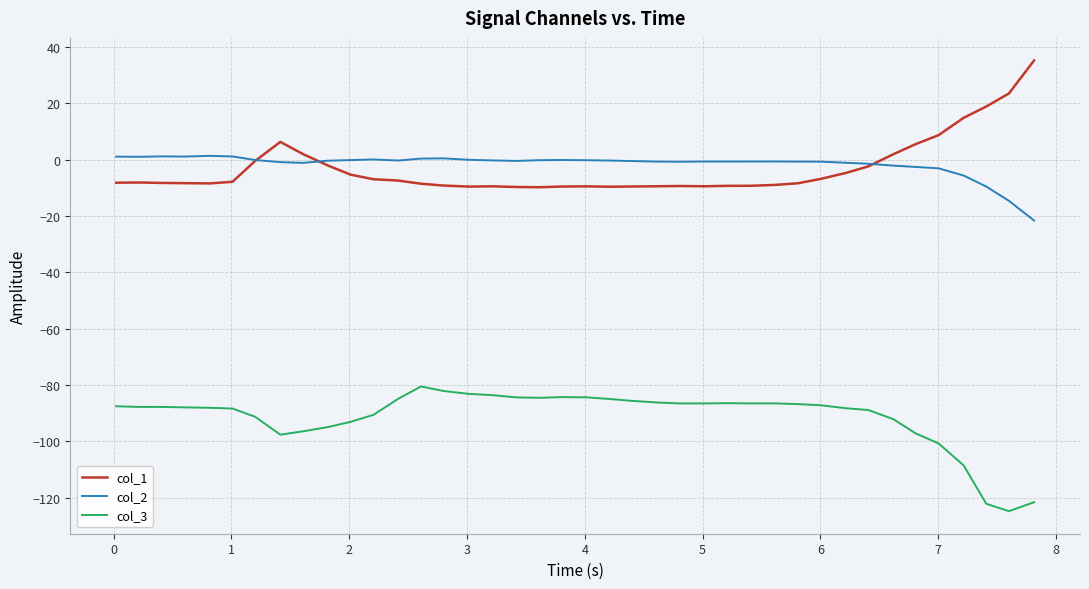

List the series in order of their peak value, lowest first.

col_3, col_2, col_1